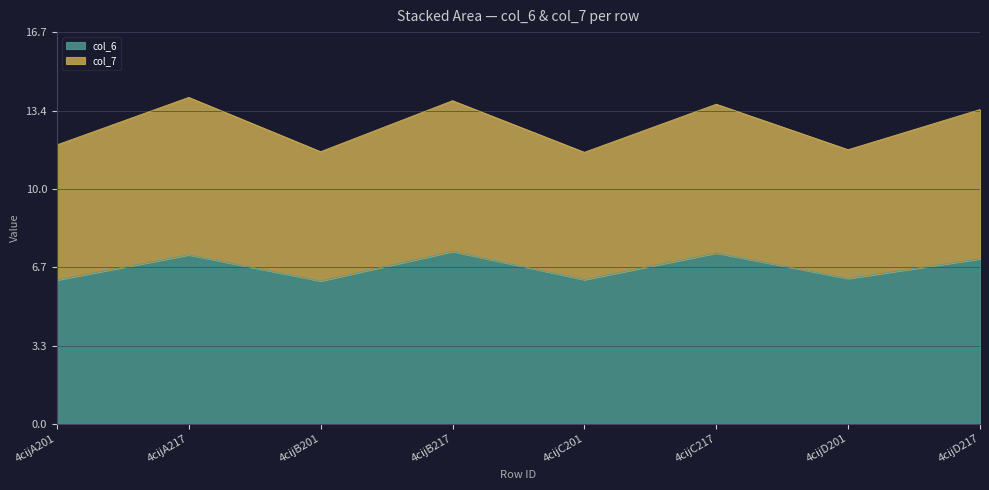

Reading left to right, what are all the values shown in this chart?

col_6: 4cijA201=6.1	4cijA217=7.2	4cijB201=6.1	4cijB217=7.4	4cijC201=6.1	4cijC217=7.3	4cijD201=6.2	4cijD217=7.0
col_7: 4cijA201=11.9	4cijA217=13.9	4cijB201=11.6	4cijB217=13.8	4cijC201=11.6	4cijC217=13.6	4cijD201=11.7	4cijD217=13.4